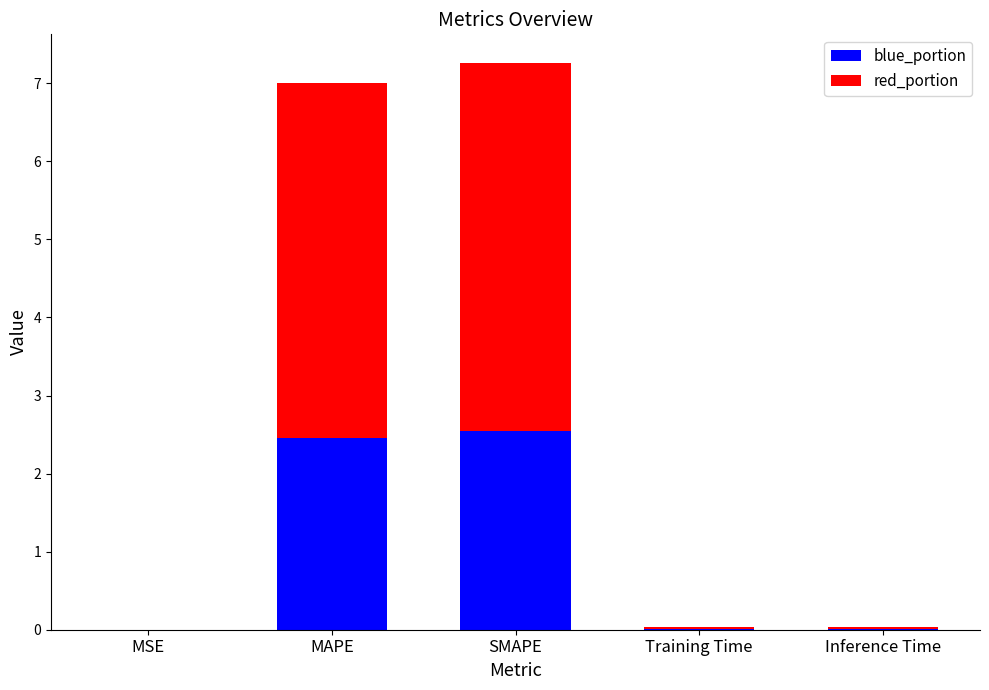

What are all the series names shown in the legend?

blue_portion, red_portion